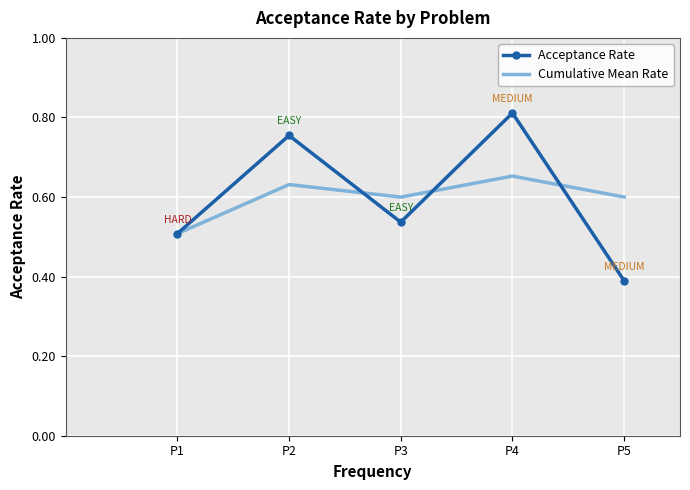

Between P4 and P5, which series saw the biggest shift?

Acceptance Rate